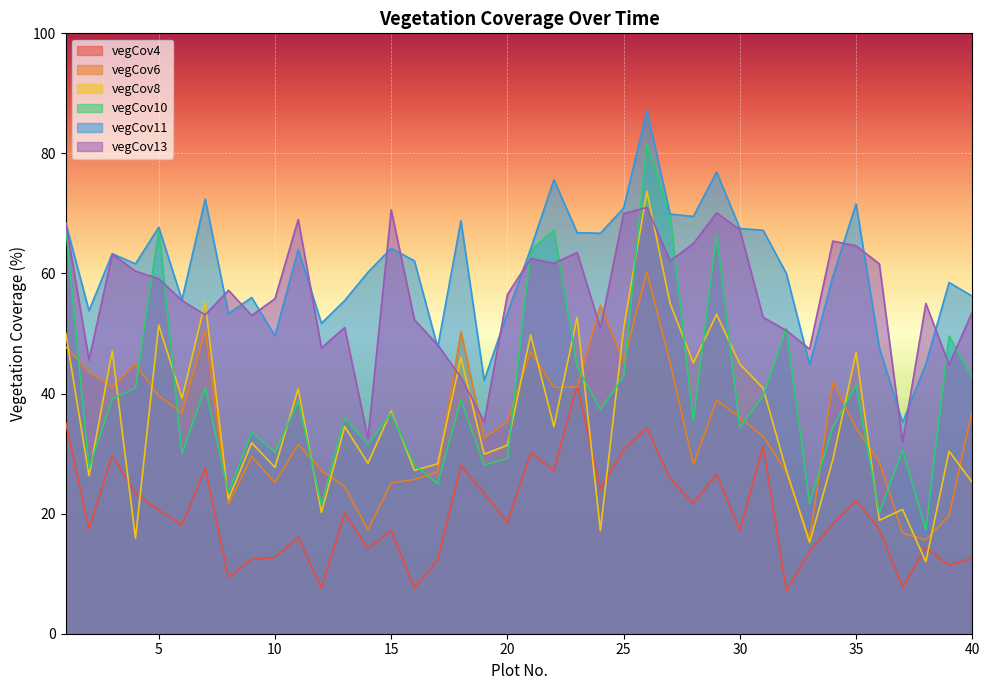

Is the value of vegCov13 at 18 greater than the value of vegCov6 at 37?

Yes